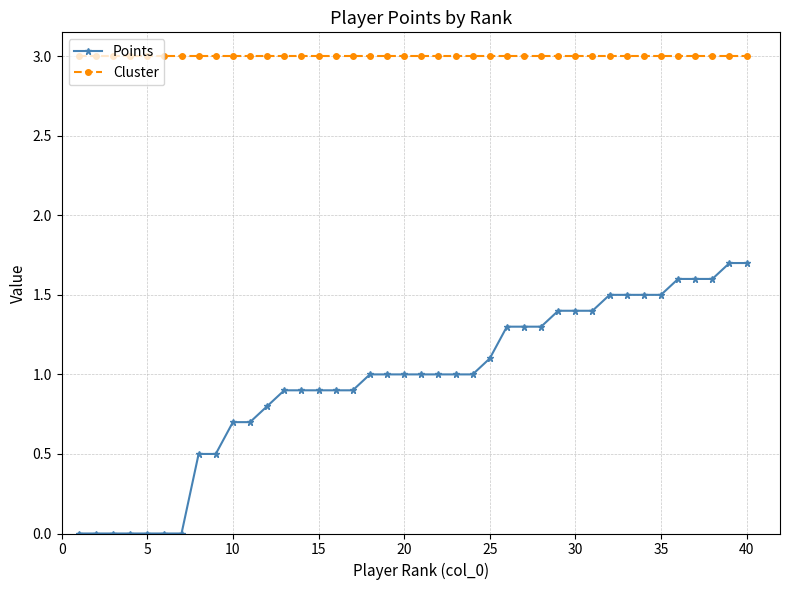

How many categories are shown in the chart?

40